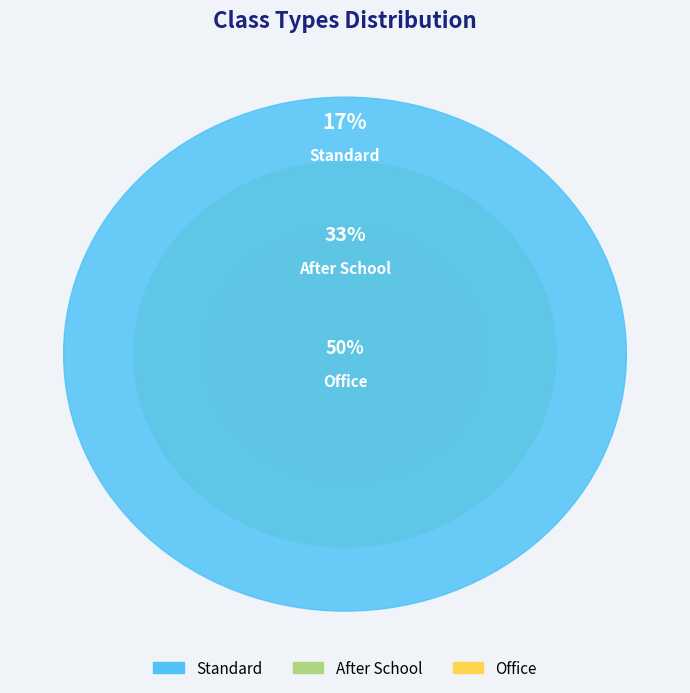

To the nearest percent, what is the average slice percentage?

33%